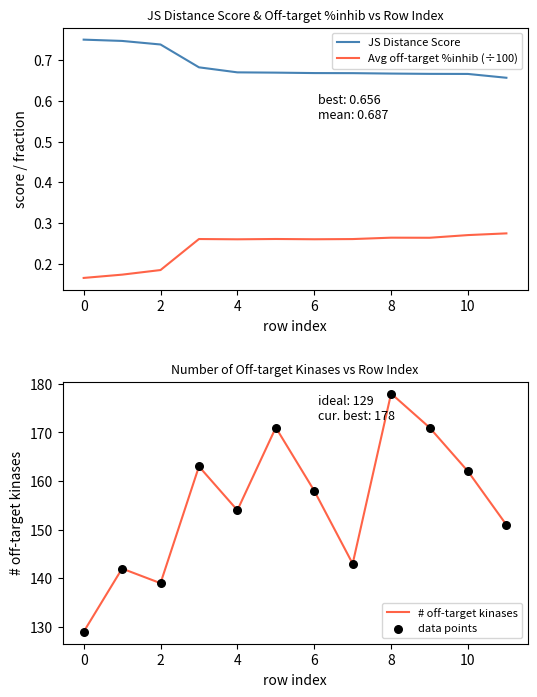

Is the value of # off-target kinases at 9 greater than the value of data points at 11?

Yes